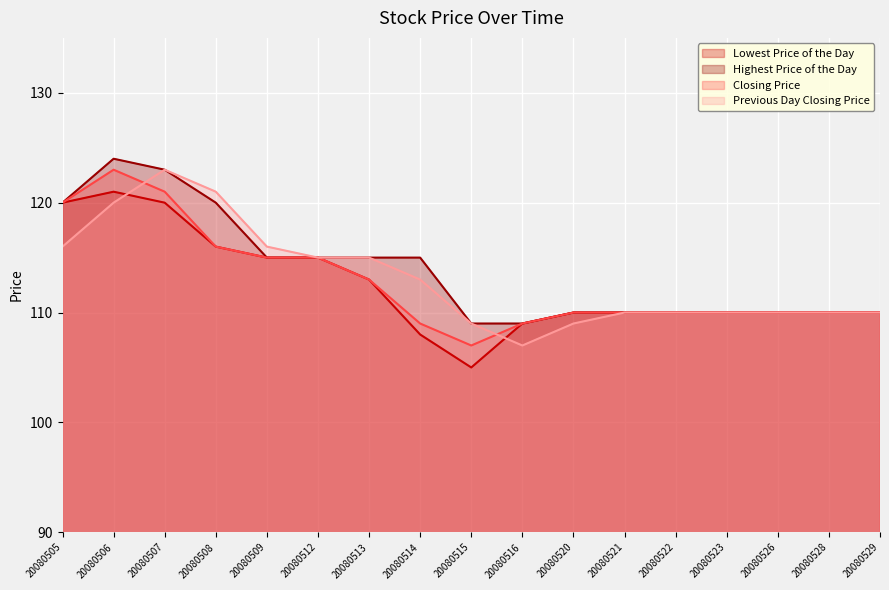

Which series has the widest spread of values?

Lowest Price of the Day